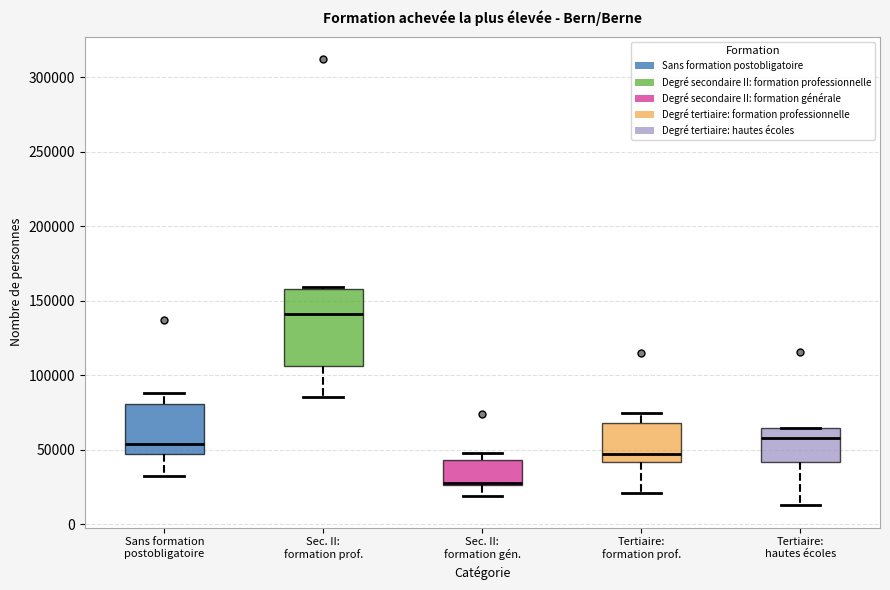

Reading left to right, read every box against the y-axis: the position of its median line, the range the box covers, and the ends of its whiskers. The values are not printed on the chart, so give them approximately, as read against the axis.

Sans formation postobligatoire: median 55000, box 45000 to 80000, whiskers 30000 to 90000
Sec. II: formation prof.: median 140000, box 105000 to 160000, whiskers 85000 to 160000 (just above the box's upper edge)
Sec. II: formation gén.: median 25000 (drawn on the box's lower edge), box 25000 to 45000, whiskers 20000 to 50000
Tertiaire: formation prof.: median 45000, box 40000 to 70000, whiskers 20000 to 75000
Tertiaire: hautes écoles: median 60000, box 40000 to 65000, whiskers 15000 to 65000